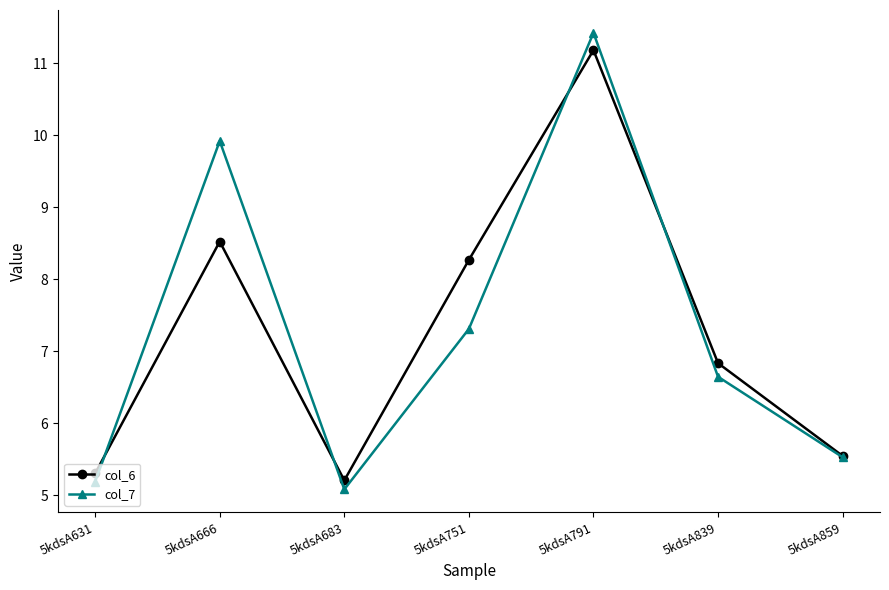

What are all the series names shown in the legend?

col_6, col_7